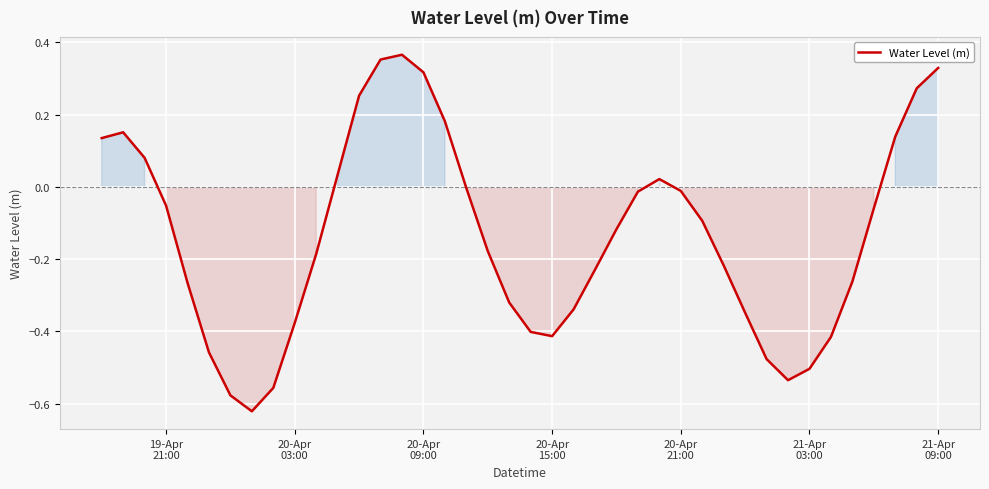

How many lines are shown in the chart?

1